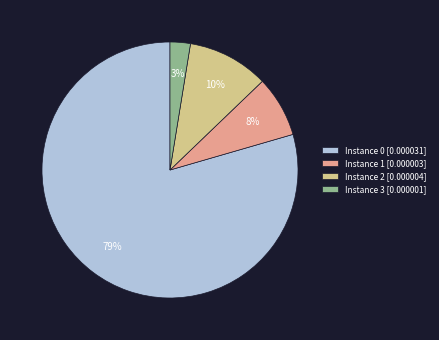

True or false: Instance 2 [0.000004] accounts for 17% of the total.

False